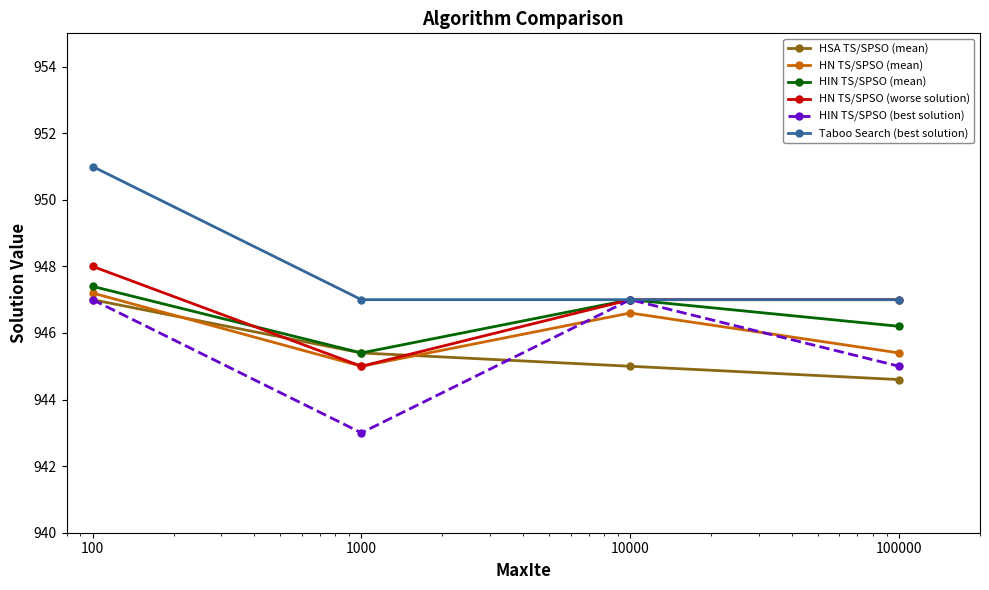

How many distinct data groups are displayed?

6